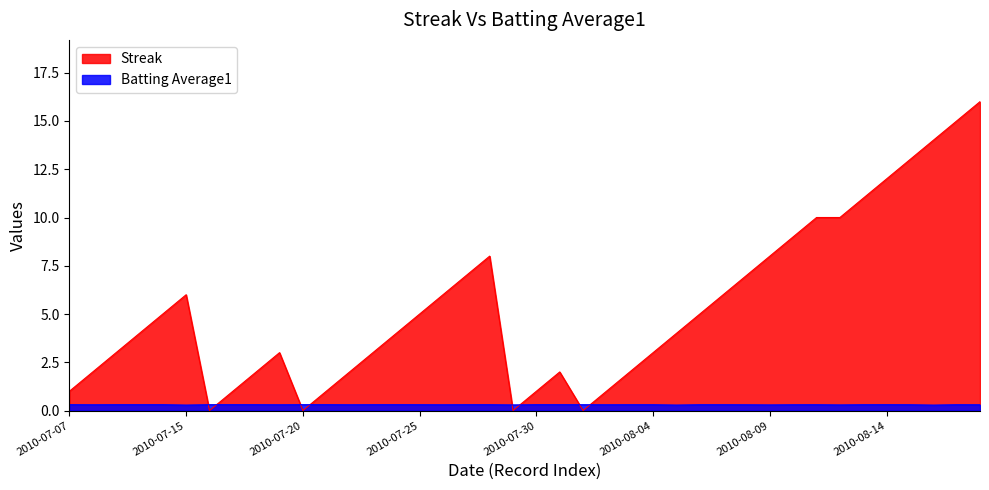

List the series in order of their peak value, lowest first.

Batting Average1, Streak